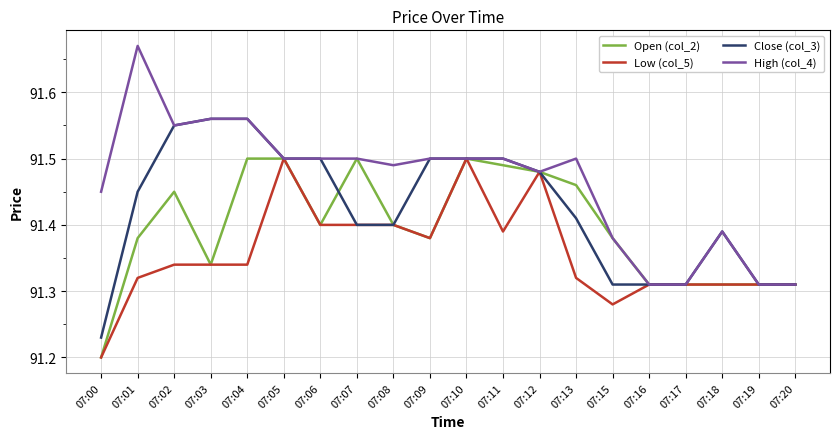

Which category has the highest value across all series?

07:01